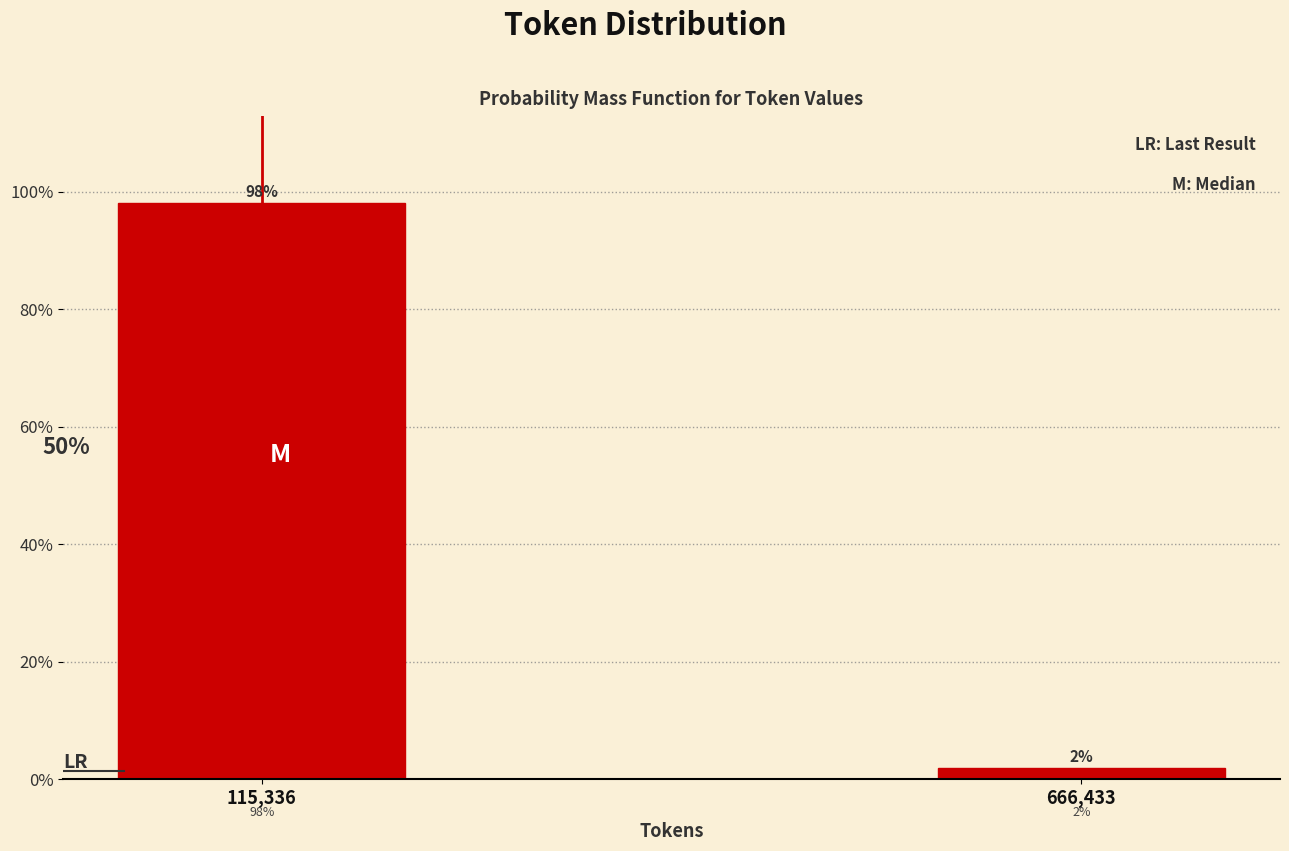

Does the chart contain any negative values?

No